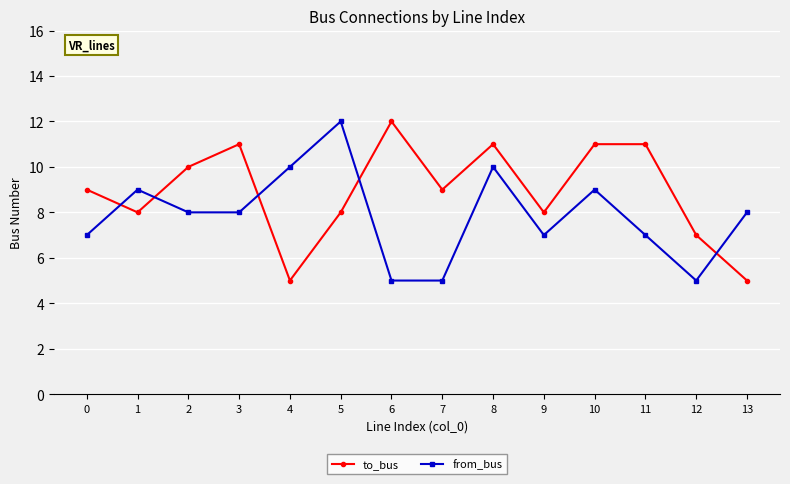

Is the value of from_bus at 8 greater than the value of to_bus at 11?

No